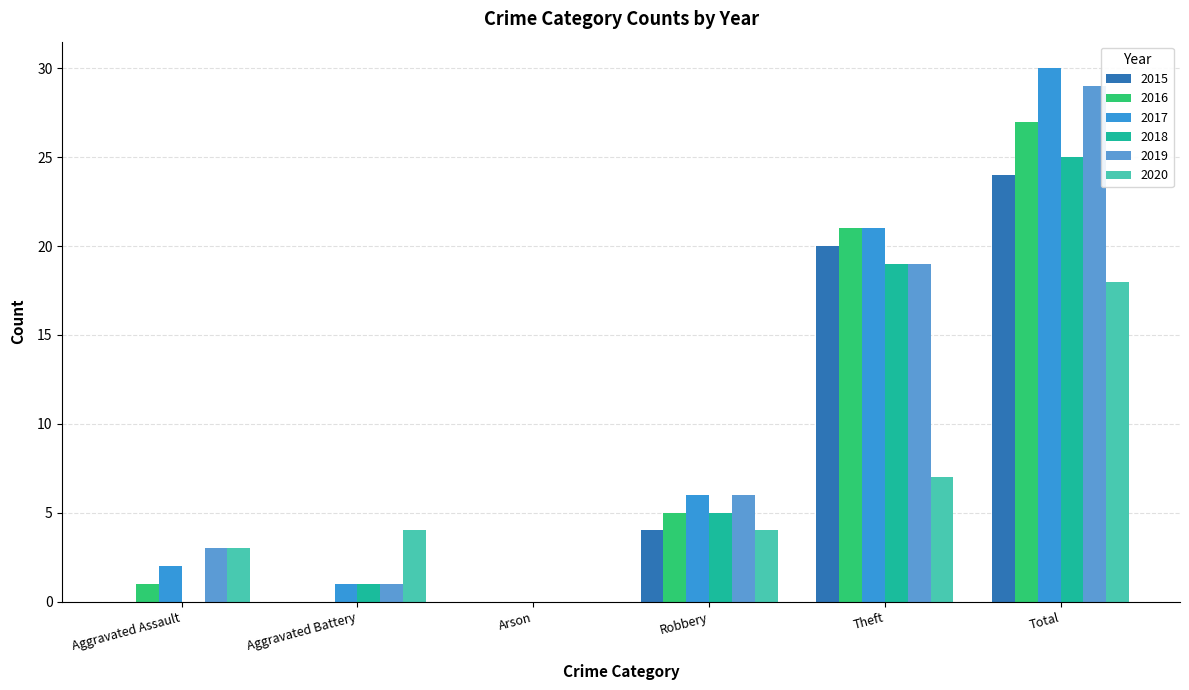

Rank the series by their maximum value, from highest to lowest.

2017, 2019, 2016, 2018, 2015, 2020